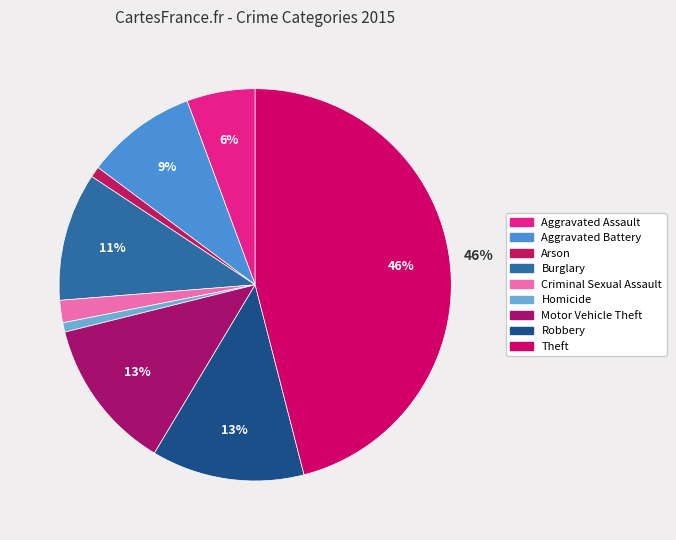

Count the number of slices in the pie.

9